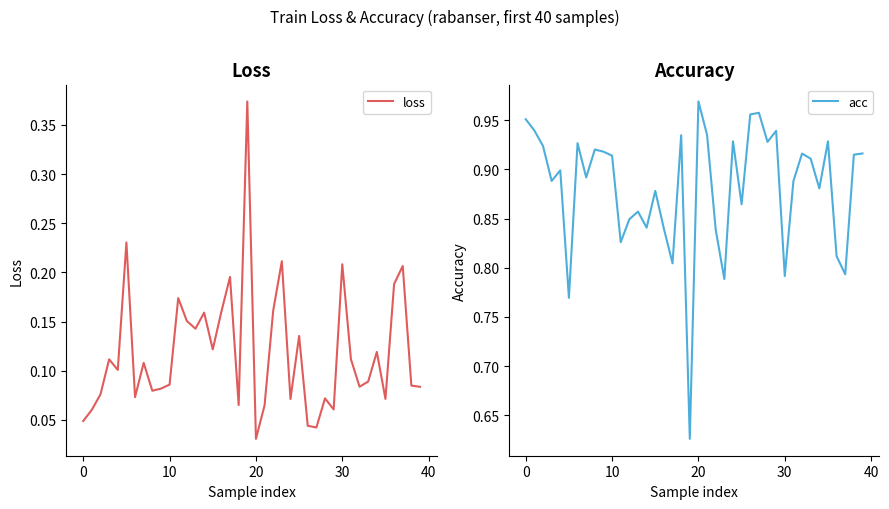

True or false: acc and loss intersect in this chart.

False